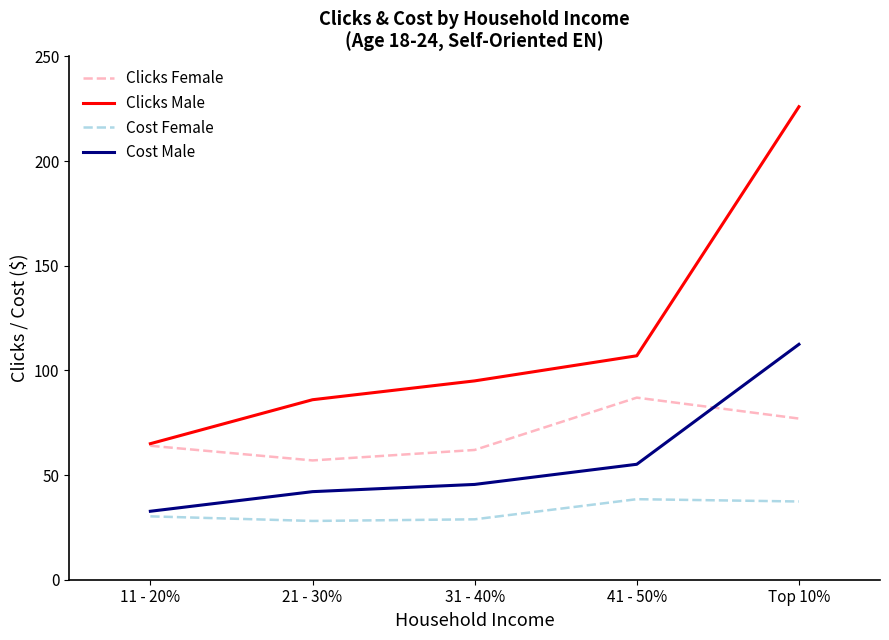

True or false: Cost Female has more than 1 interior local peaks.

False